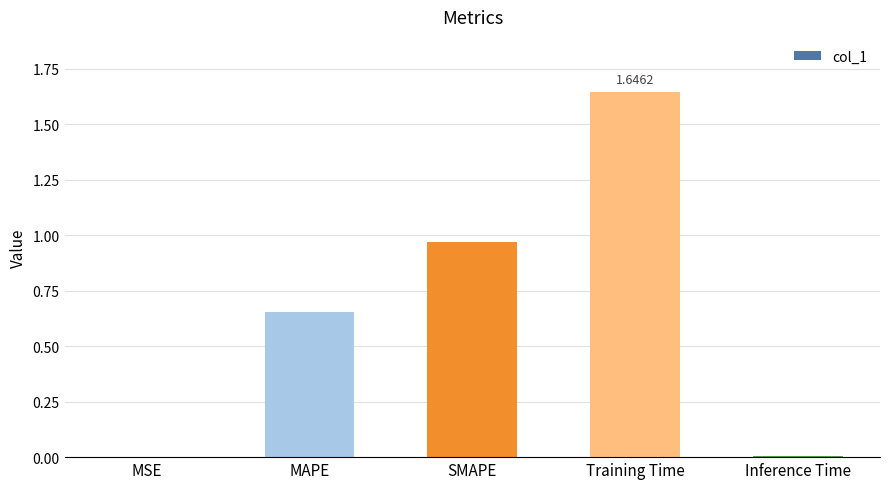

At which category does the chart reach its peak across all series?

Training Time